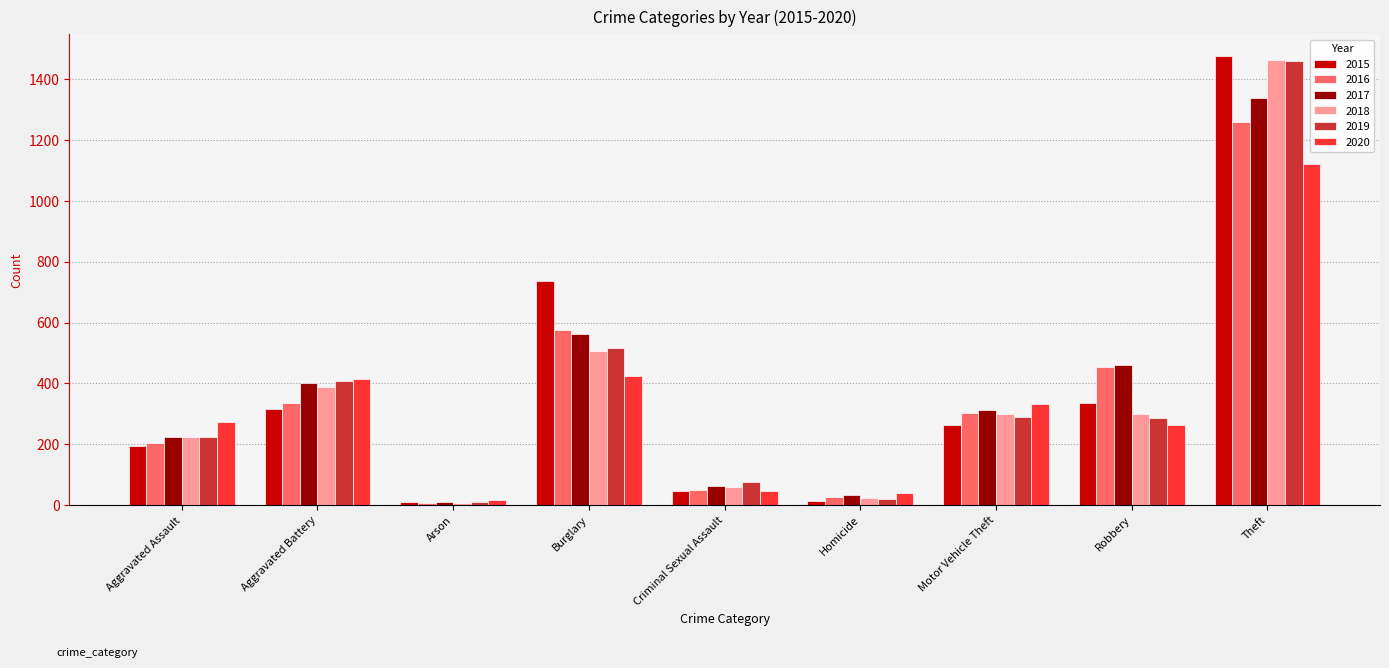

Is the value of 2020 at Theft greater than the value of 2018 at Criminal Sexual Assault?

Yes